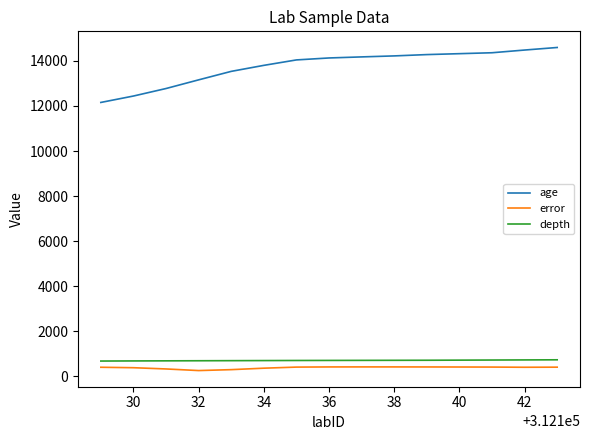

What is the highest value of the depth series?

725.0